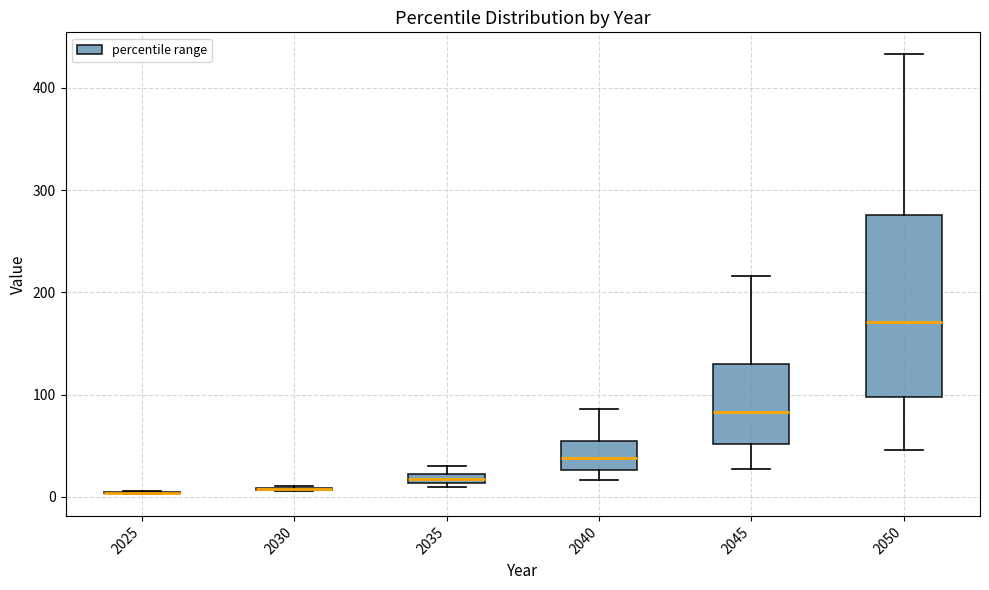

Which box is the tallest, from its lower edge to its upper edge?

2050